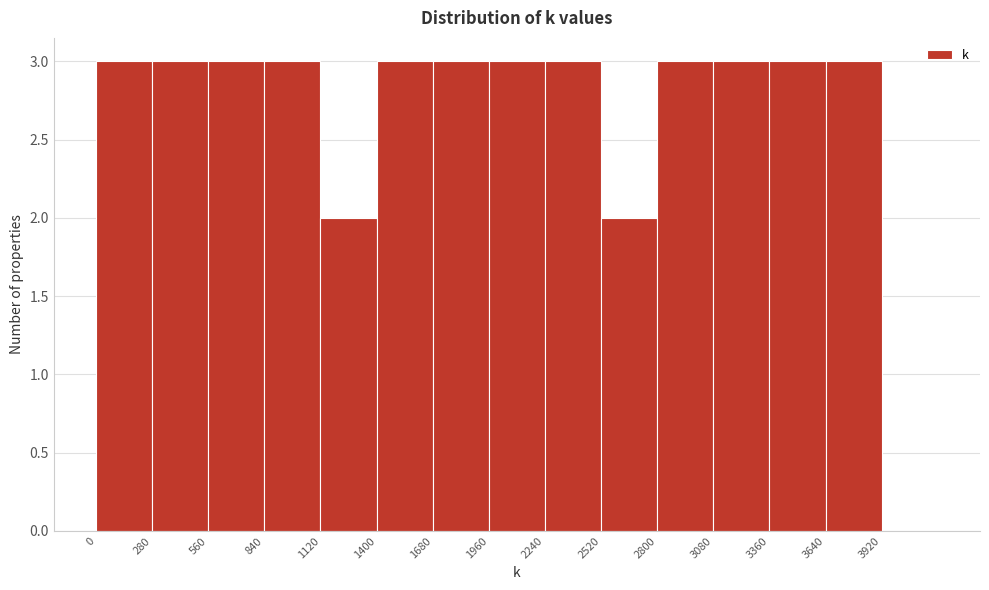

Reading left to right, list every bar in this chart as the range it spans on the x-axis followed by its height. Neither the bar edges nor the heights are printed on the chart, so give them approximately, as read against the axes.

0 to 280: 3
280 to 560: 3
560 to 840: 3
840 to 1120: 3
1120 to 1400: 2
1400 to 1680: 3
1680 to 1960: 3
1960 to 2240: 3
2240 to 2520: 3
2520 to 2800: 2
2800 to 3080: 3
3080 to 3360: 3
3360 to 3640: 3
3640 to 3920: 3
3920 to 4200: 0